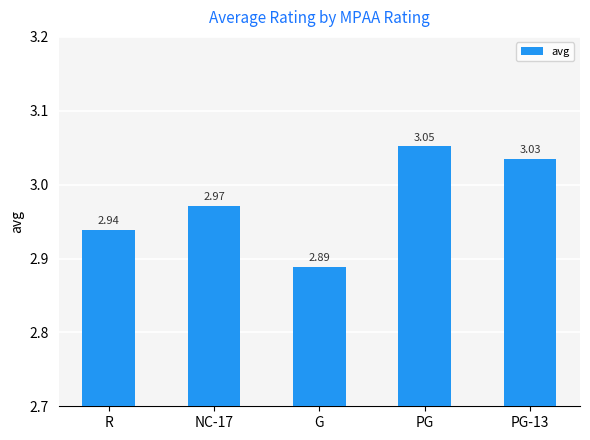

List the labels in order of value, smallest first.

G, R, NC-17, PG-13, PG